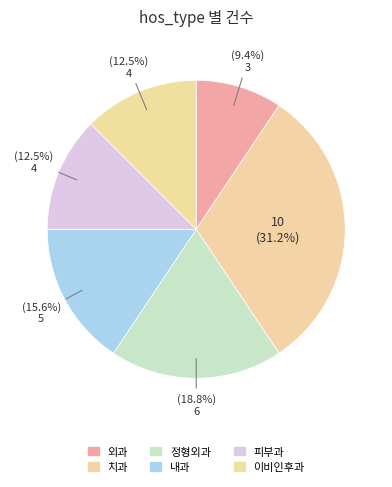

How many segments does this pie chart have?

6